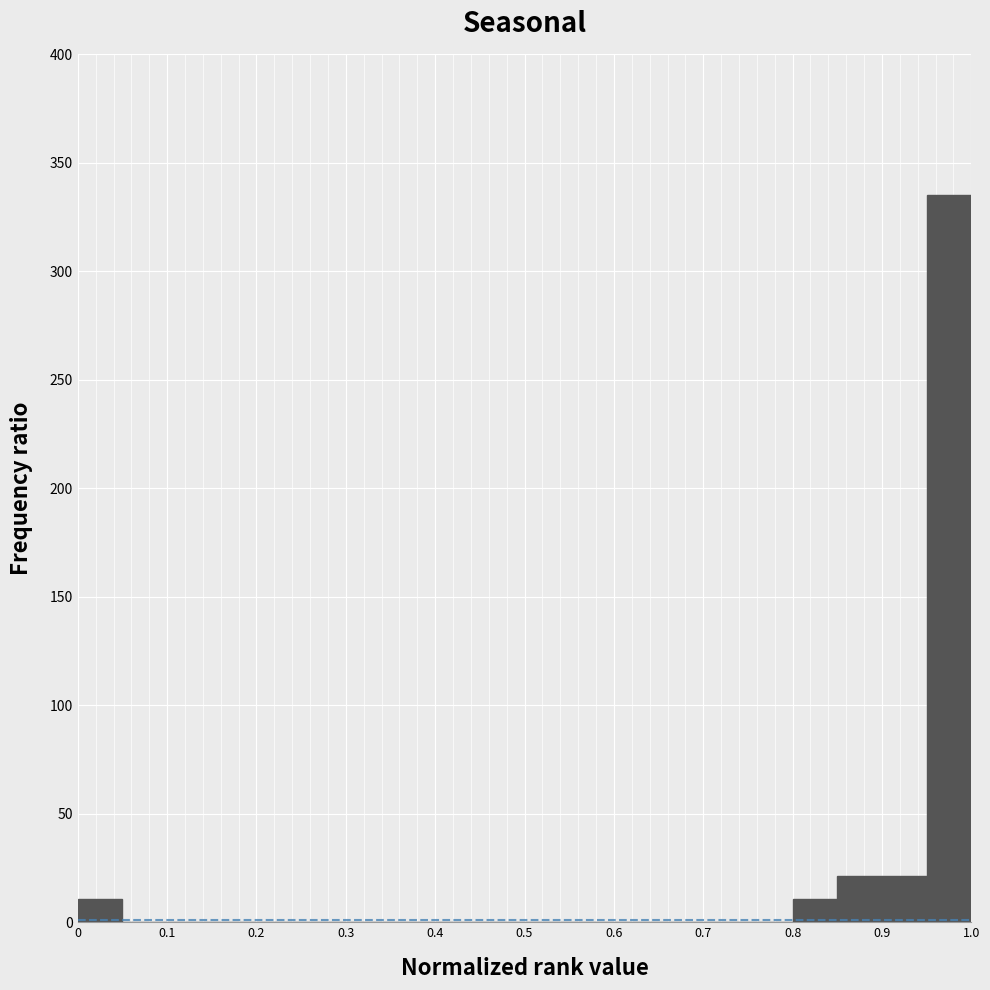

Reading left to right, transcribe this chart: for each bar, give the range it covers on the x-axis and its height. The values are not printed on the chart, so give them approximately, as read against the axis.

0.00 to 0.05: 10
0.05 to 0.10: 0
0.10 to 0.15: 0
0.15 to 0.20: 0
0.20 to 0.25: 0
0.25 to 0.30: 0
0.30 to 0.35: 0
0.35 to 0.40: 0
0.40 to 0.45: 0
0.45 to 0.50: 0
0.50 to 0.55: 0
0.55 to 0.60: 0
0.60 to 0.65: 0
0.65 to 0.70: 0
0.70 to 0.75: 0
0.75 to 0.80: 0
0.80 to 0.85: 10
0.85 to 0.90: 20
0.90 to 0.95: 20
0.95 to 1.00: 335